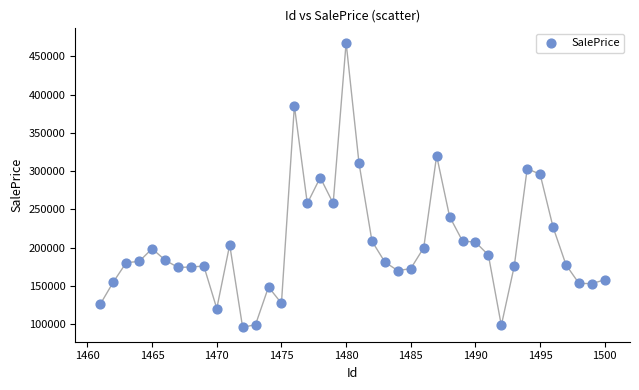

What is the range of Y values (max minus min)?

372052.5